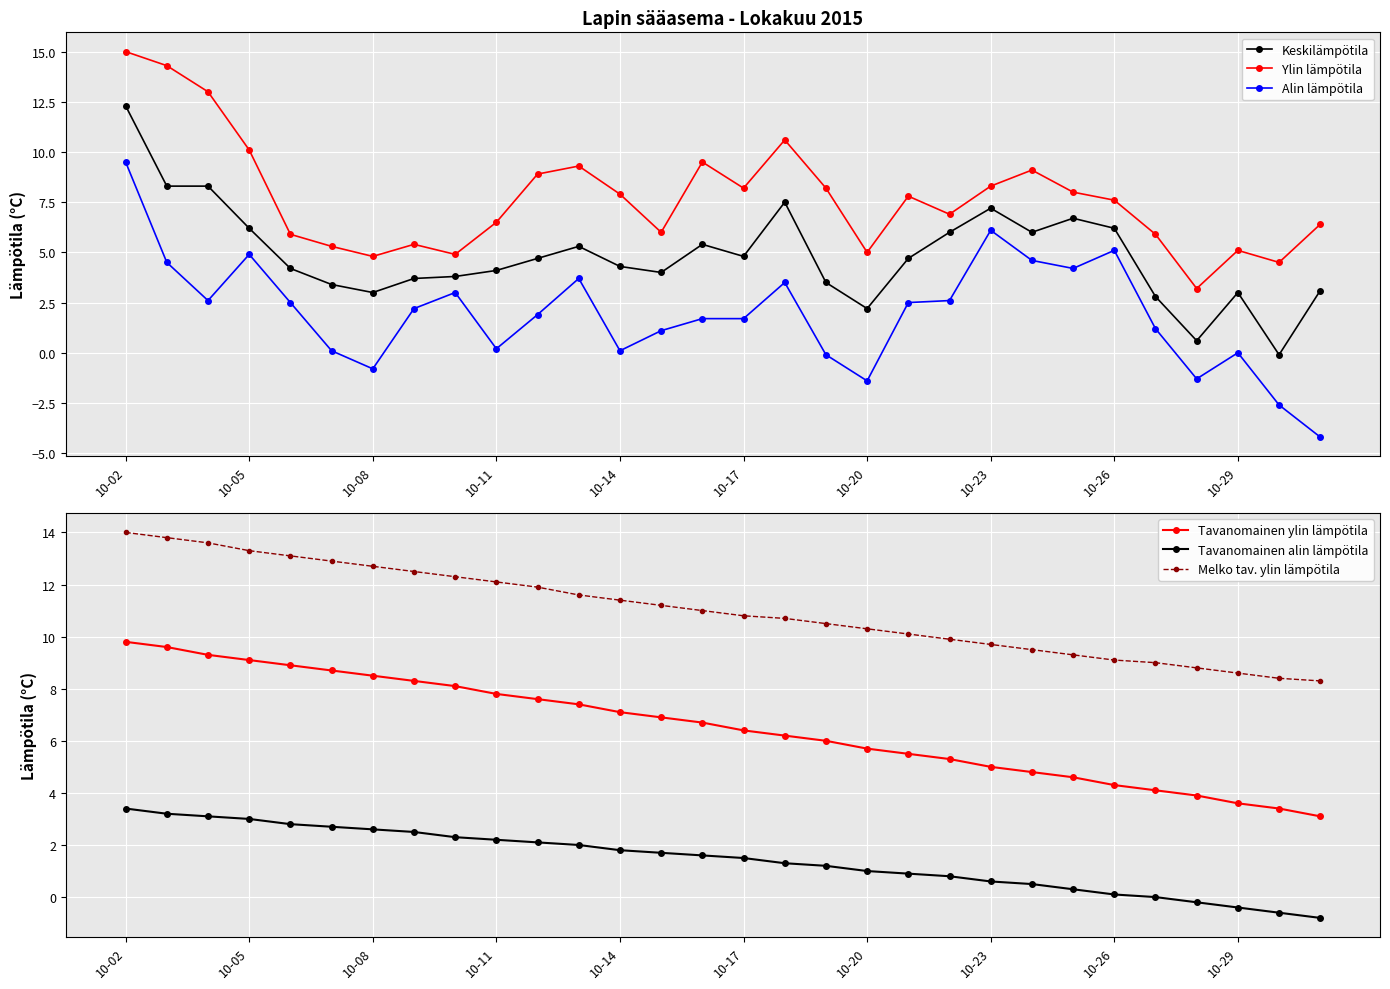

Reading left to right, extract all data points from this chart.

Keskilämpötila: 12.3	8.3	8.3	6.2	4.2	3.4	3.0	3.7	3.8	4.1	4.7	5.3	4.3	4.0	5.4	4.8	7.5	3.5	2.2	4.7	6.0	7.2	6.0	6.7	6.2	2.8	0.6	3.0	-0.1	3.1
Ylin lämpötila: 15.0	14.3	13.0	10.1	5.9	5.3	4.8	5.4	4.9	6.5	8.9	9.3	7.9	6.0	9.5	8.2	10.6	8.2	5.0	7.8	6.9	8.3	9.1	8.0	7.6	5.9	3.2	5.1	4.5	6.4
Alin lämpötila: 9.5	4.5	2.6	4.9	2.5	0.1	-0.8	2.2	3.0	0.2	1.9	3.7	0.1	1.1	1.7	1.7	3.5	-0.1	-1.4	2.5	2.6	6.1	4.6	4.2	5.1	1.2	-1.3	0.0	-2.6	-4.2
Tavanomainen ylin lämpötila: 9.8	9.6	9.3	9.1	8.9	8.7	8.5	8.3	8.1	7.8	7.6	7.4	7.1	6.9	6.7	6.4	6.2	6.0	5.7	5.5	5.3	5.0	4.8	4.6	4.3	4.1	3.9	3.6	3.4	3.1
Tavanomainen alin lämpötila: 3.4	3.2	3.1	3.0	2.8	2.7	2.6	2.5	2.3	2.2	2.1	2.0	1.8	1.7	1.6	1.5	1.3	1.2	1.0	0.9	0.8	0.6	0.5	0.3	0.1	0.0	-0.2	-0.4	-0.6	-0.8
Melko tav. ylin lämpötila: 14.0	13.8	13.6	13.3	13.1	12.9	12.7	12.5	12.3	12.1	11.9	11.6	11.4	11.2	11.0	10.8	10.7	10.5	10.3	10.1	9.9	9.7	9.5	9.3	9.1	9.0	8.8	8.6	8.4	8.3